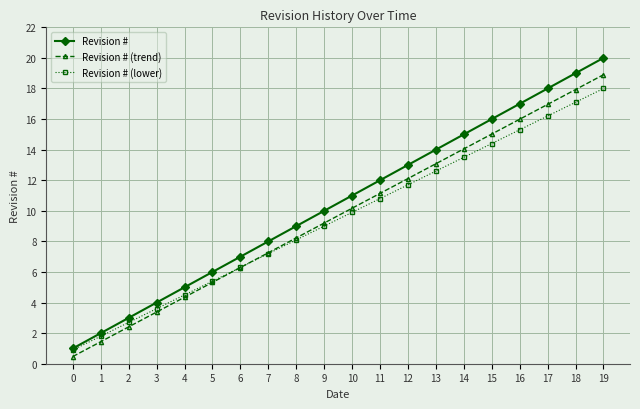

What are all the series names shown in the legend?

Revision #, Revision # (trend), Revision # (lower)